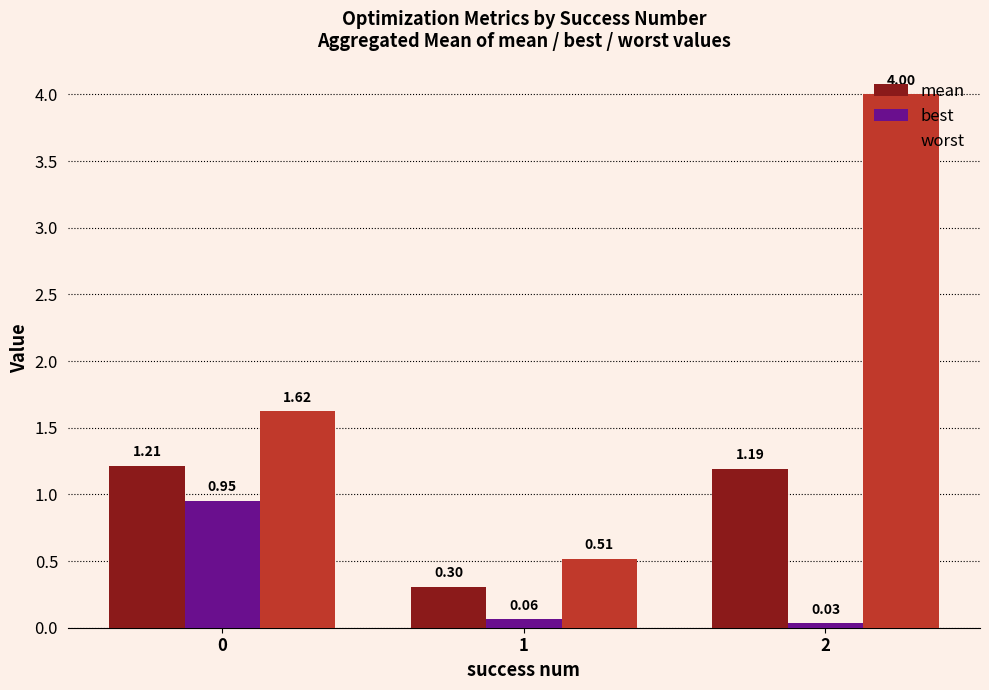

How many data points in mean are less than 1?

1